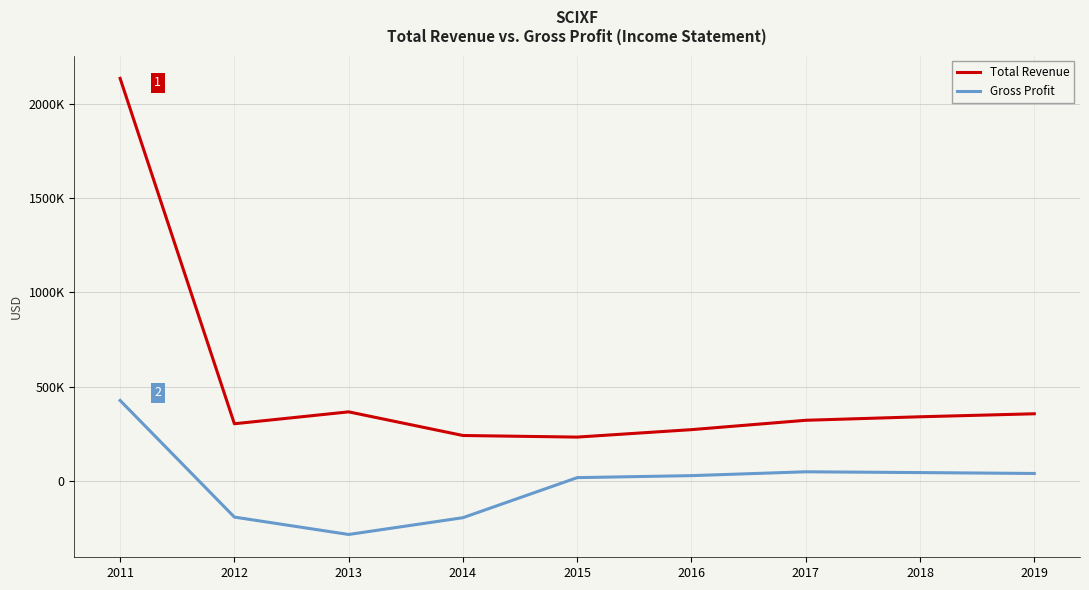

Rank the series at 2017 from lowest to highest value.

Gross Profit, Total Revenue